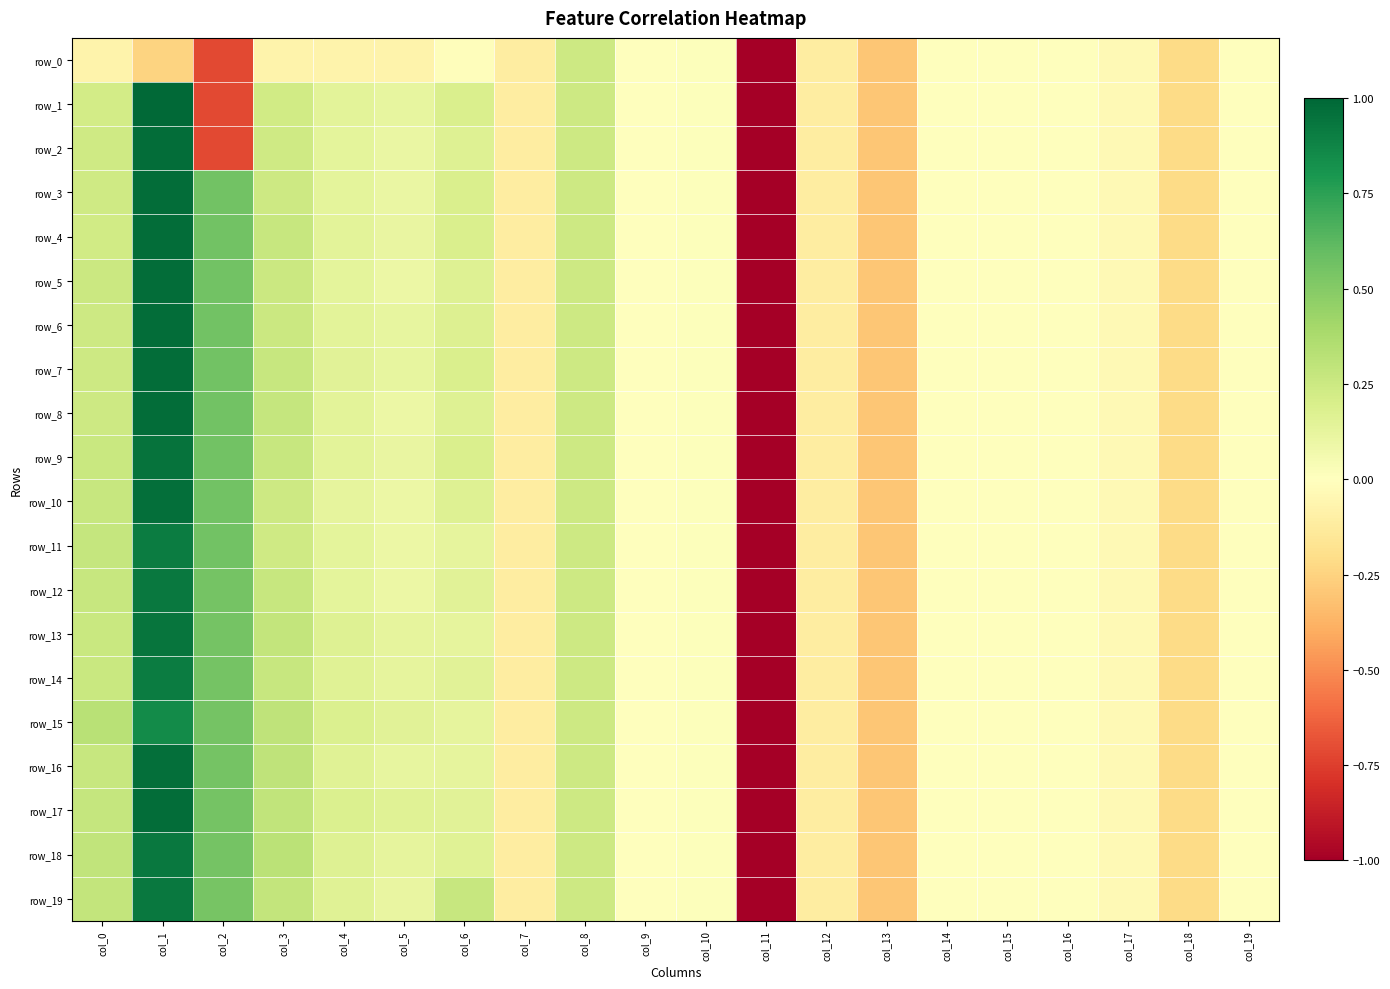

What is the approximate value of row_13 at col_13?

-0.3